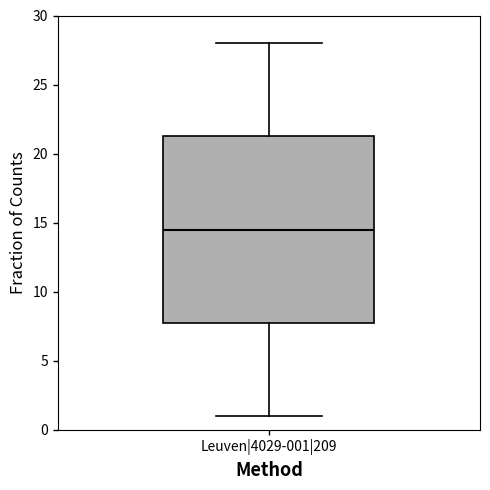

Read this box plot against the y-axis: the position of the median line, the range covered by the box, and the ends of both whiskers. The values are not printed on the chart, so give them approximately, as read against the axis.

median 14.5, box 8.0 to 21.5, whiskers 1.0 to 28.0